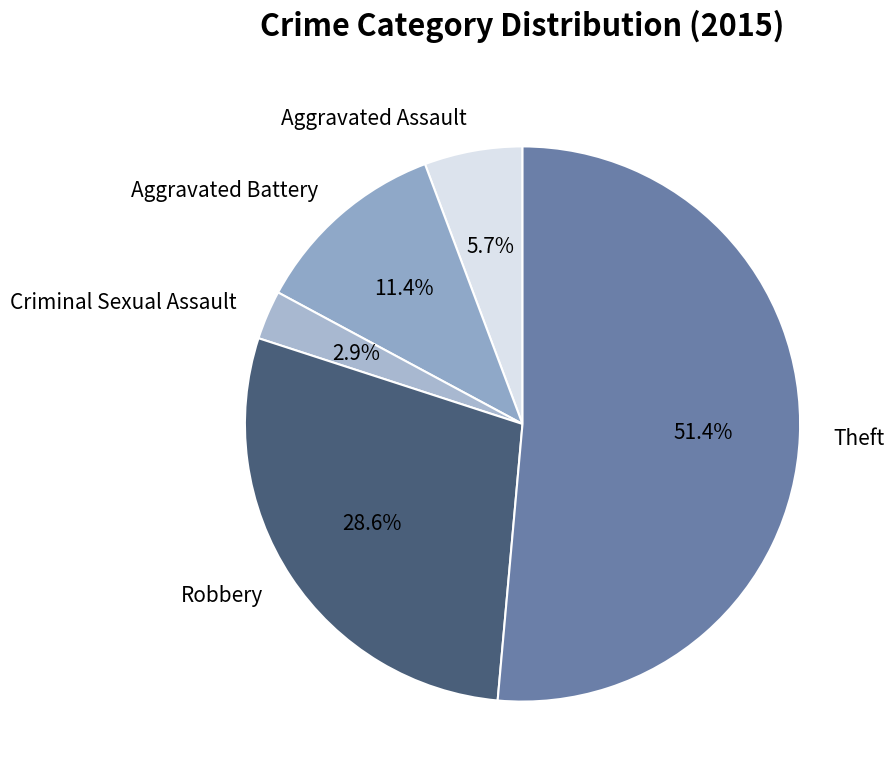

Which category has the smallest portion of the pie?

Criminal Sexual Assault